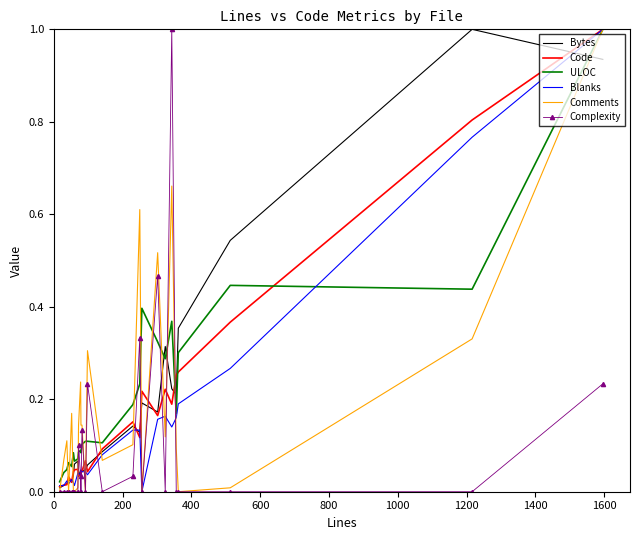

What is the maximum value for Code?

1.0